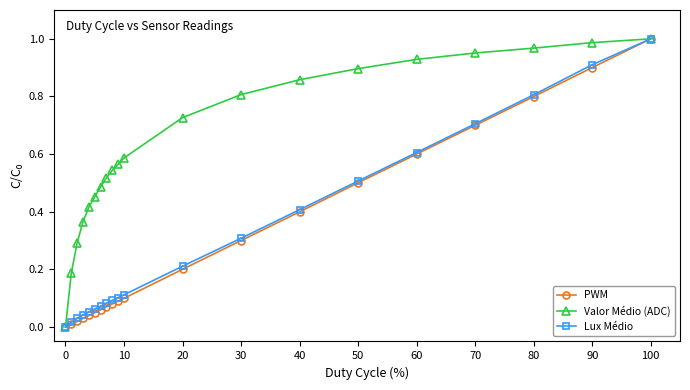

Which series has the largest total across all categories?

Valor Médio (ADC)